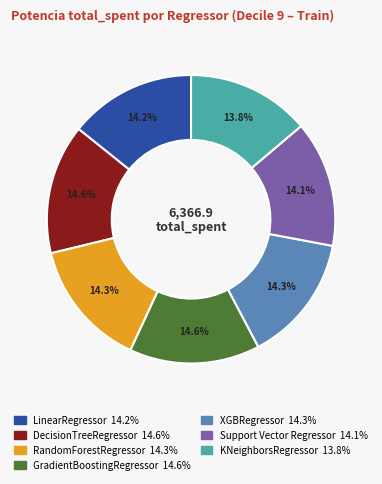

Is Support Vector Regressor the majority of the pie?

No